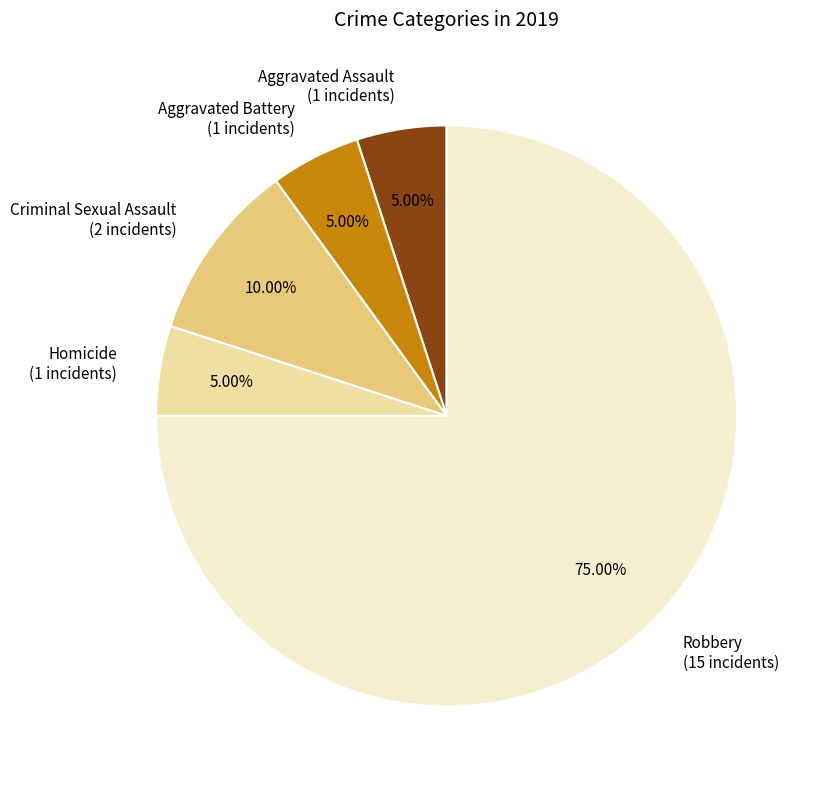

Approximately how many times larger is the value at Aggravated Assault (1 incidents) compared to Criminal Sexual Assault (2 incidents)?

0.5